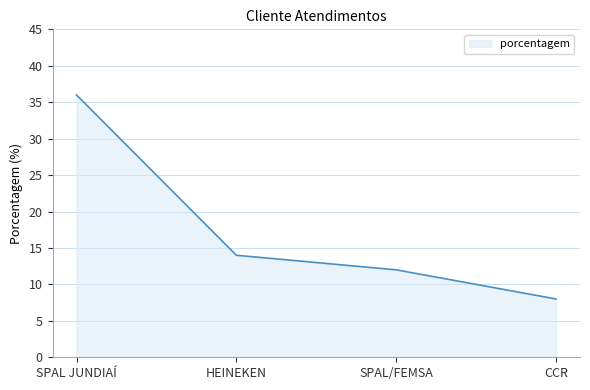

At which label does the data first exceed 14?

SPAL JUNDIAÍ